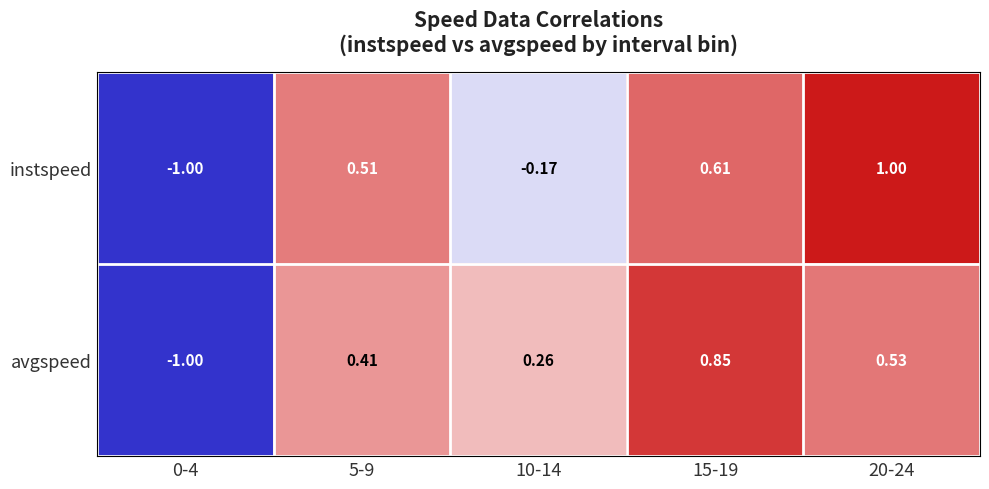

At how many categories does at least one series exceed 0?

4